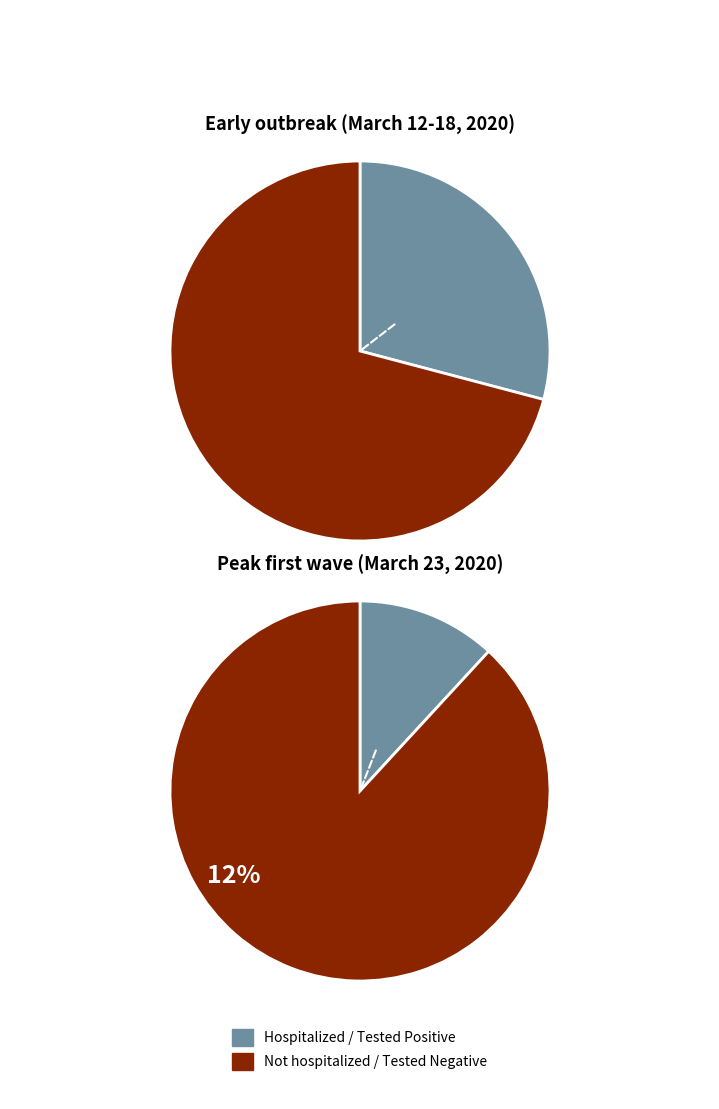

Does 2020-03-21 account for over 50% of the chart?

No